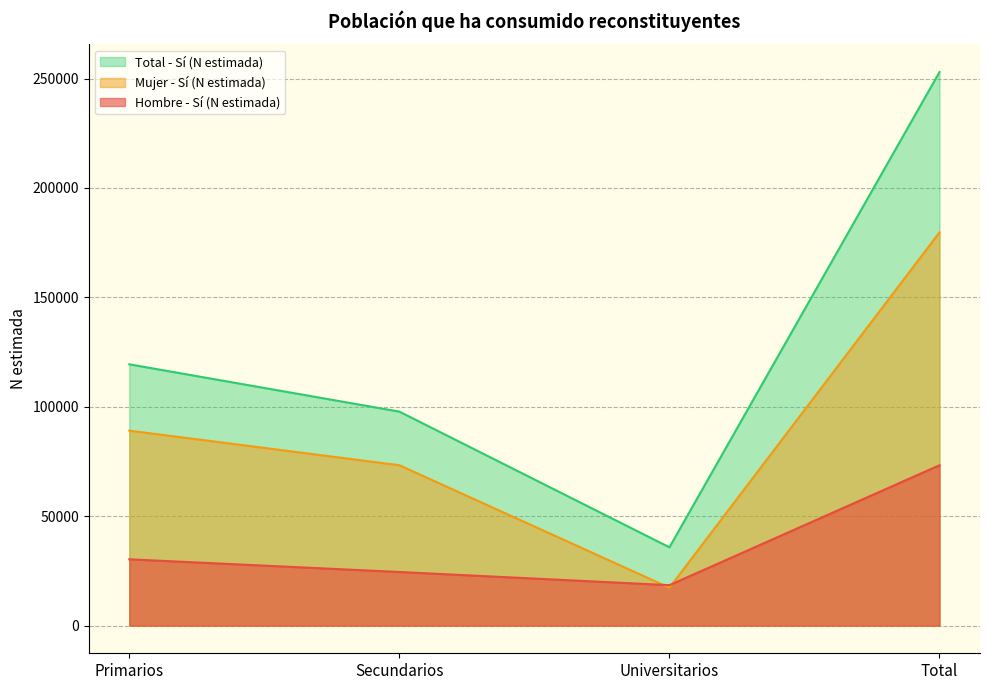

Rank the series at Primarios from lowest to highest value.

Hombre - Sí (N estimada), Mujer - Sí (N estimada), Total - Sí (N estimada)